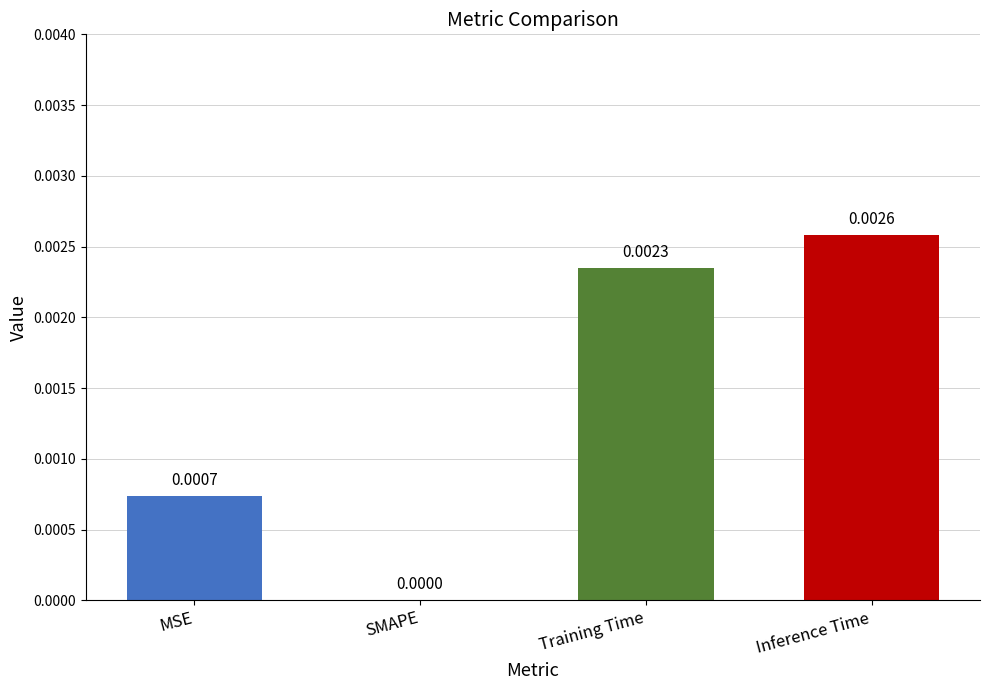

Where is the data nearest to the value 0?

SMAPE